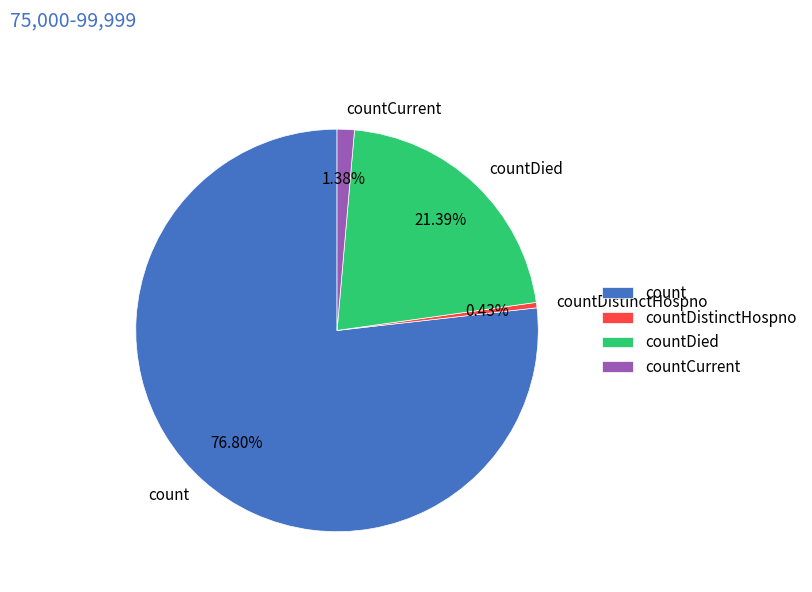

To the nearest percent, what is the difference between the countCurrent and count slice percentages?

75%